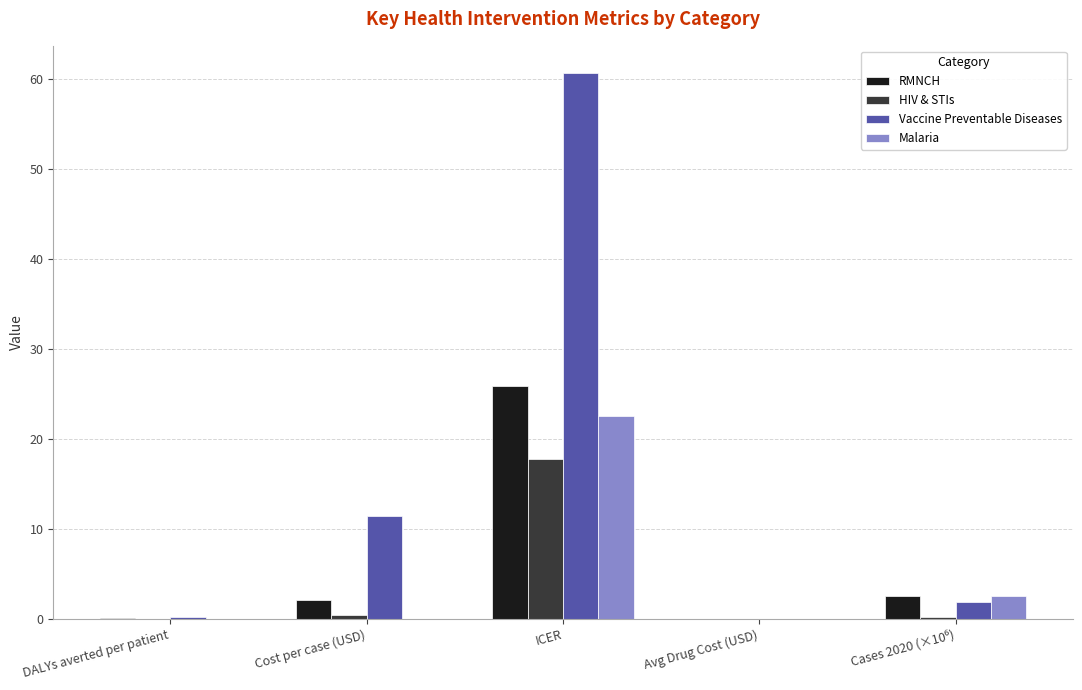

Is the value of Malaria at ICER greater than the value of RMNCH at ICER?

No